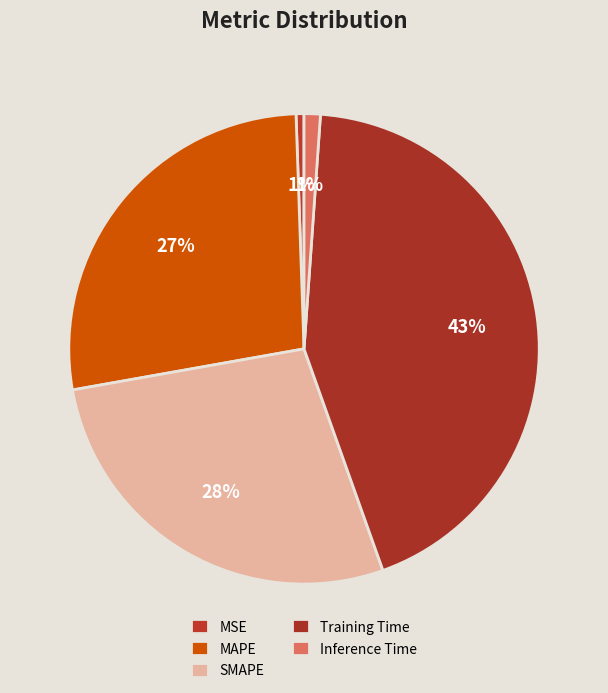

Count the number of slices in the pie.

5